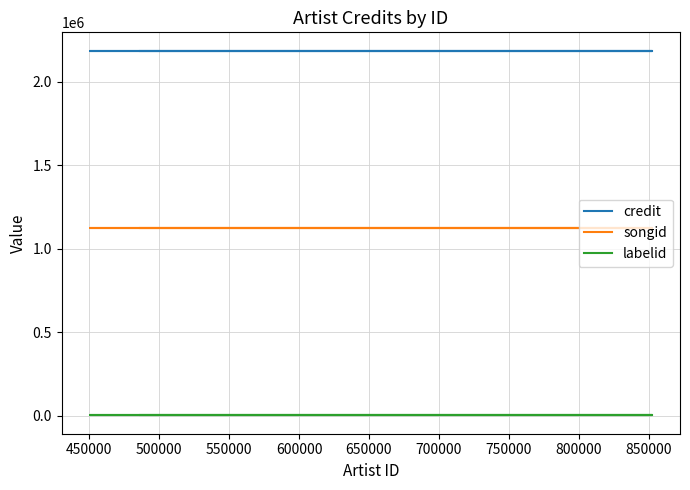

At how many categories does at least one series exceed 1372419?

6